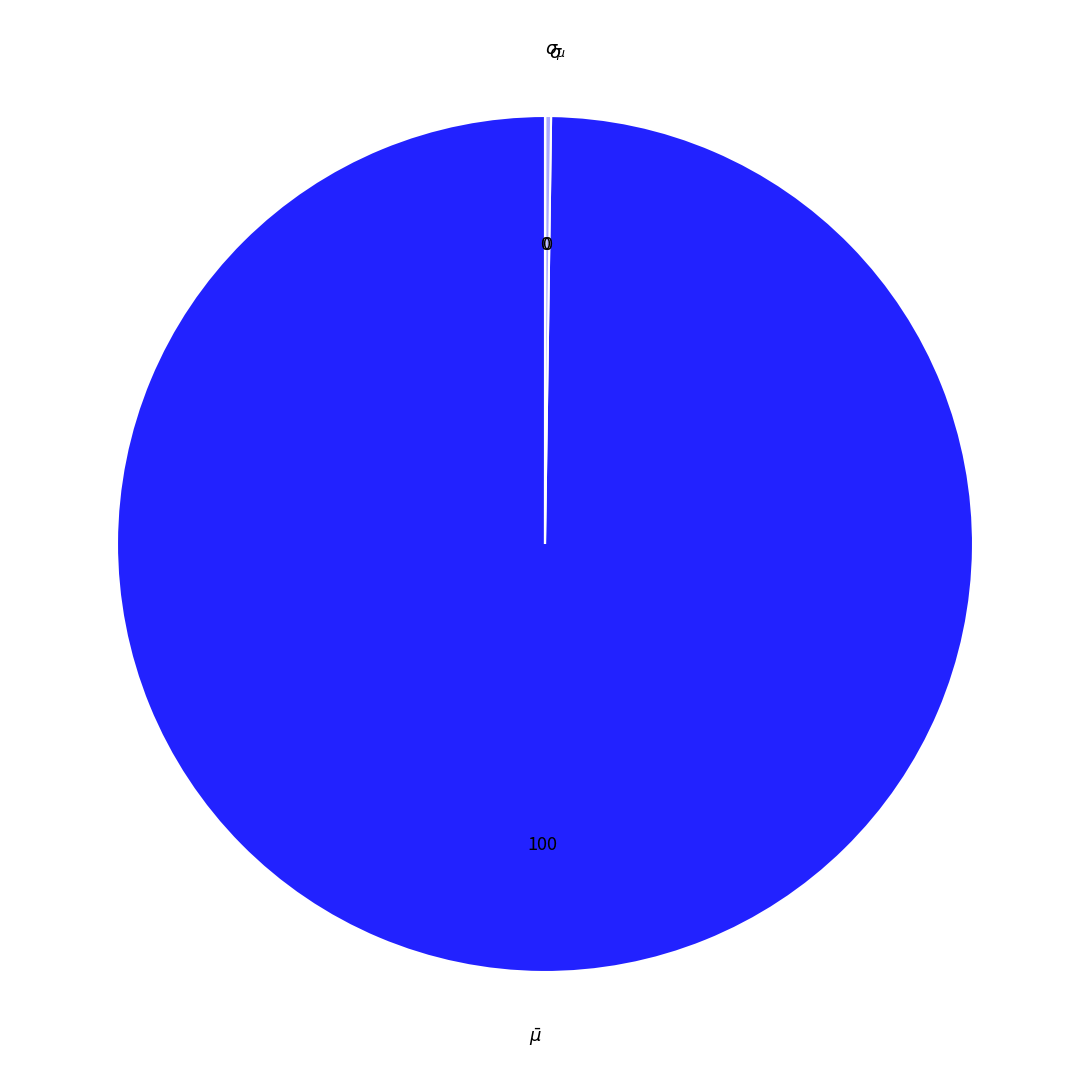

Is there any slice that represents more than half of the pie?

Yes